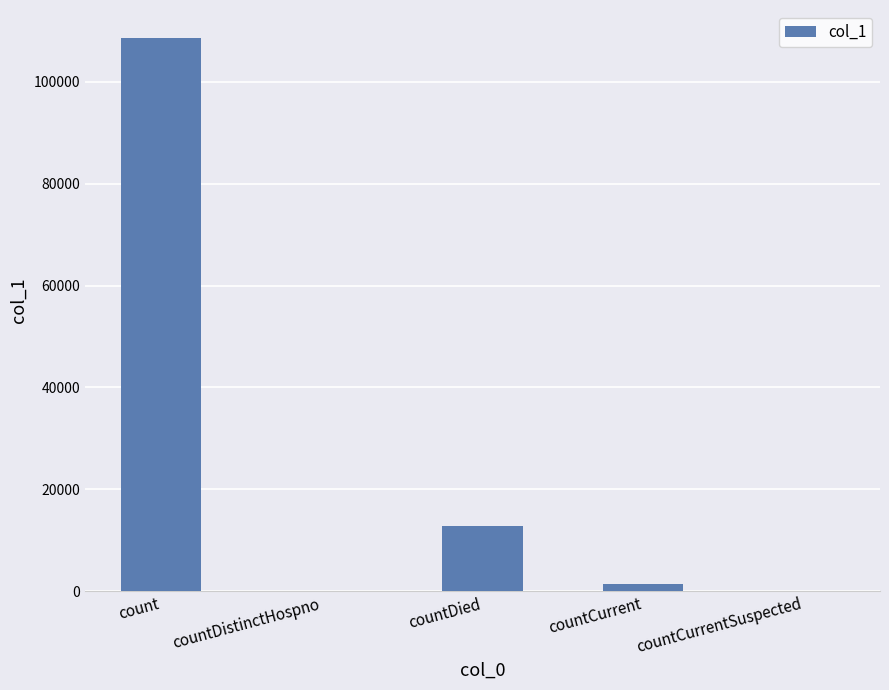

Where is the data nearest to the value 54353?

countDied